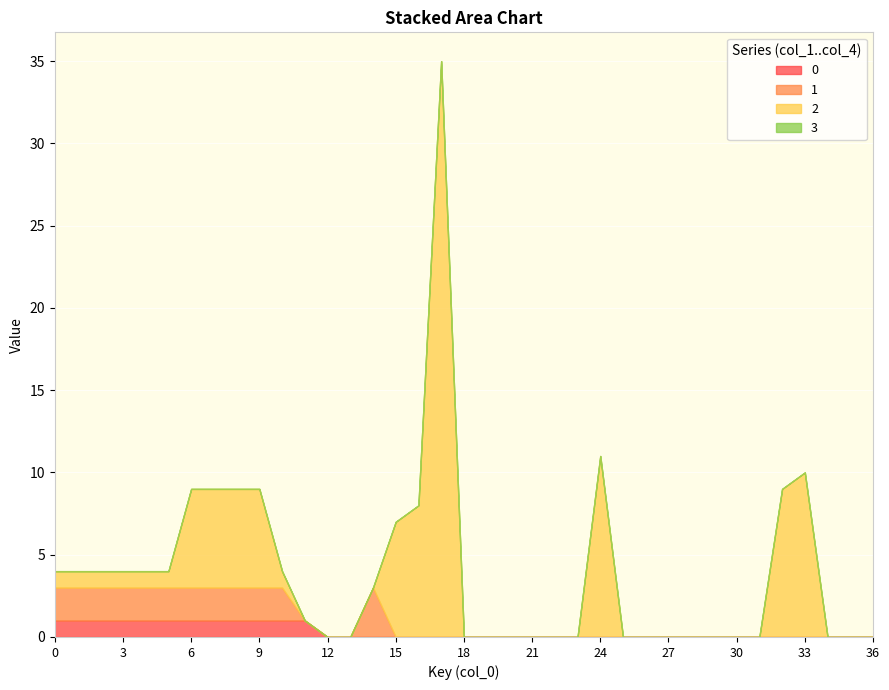

What is the spread (max minus min) of values at 9?

6